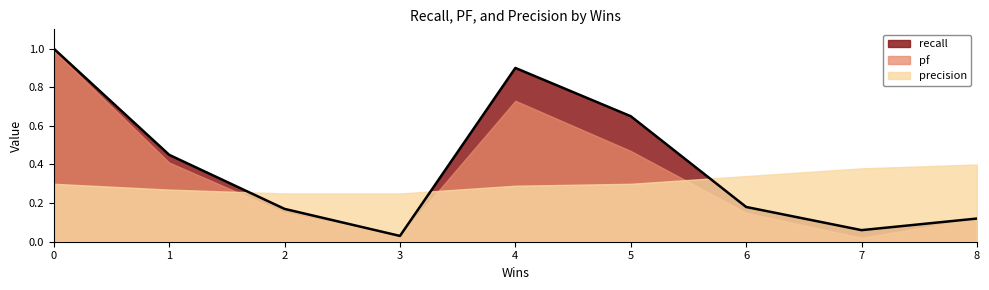

Which series has the largest total across all categories?

recall